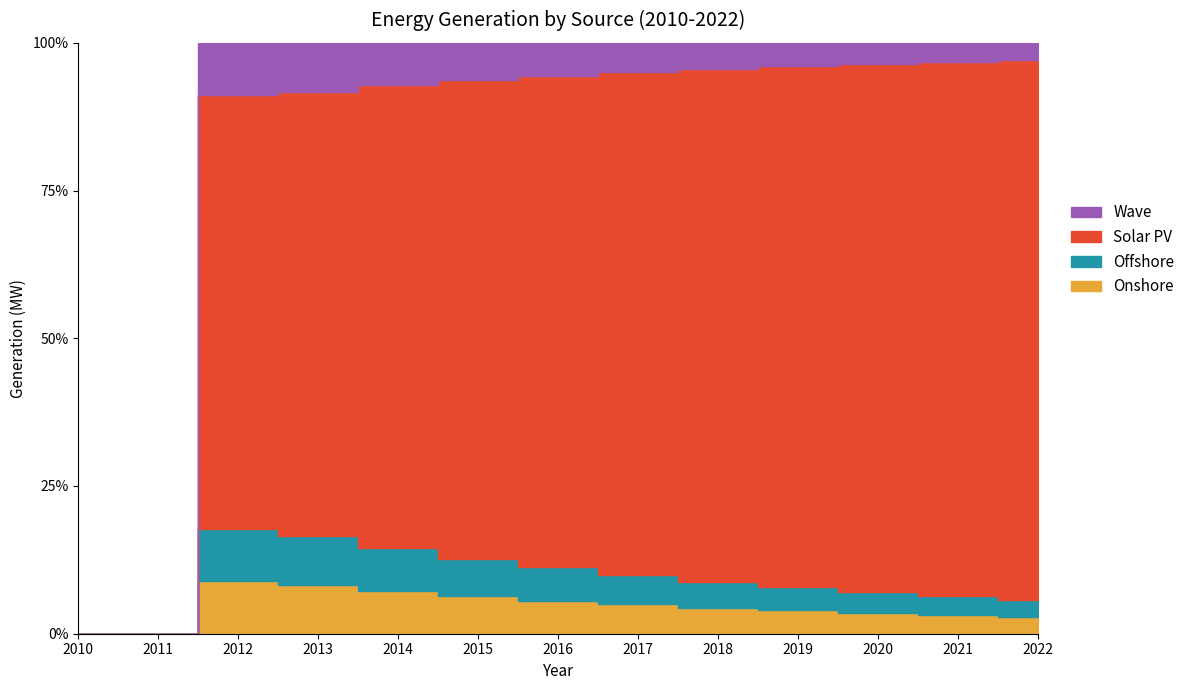

Reading right to left, extract all data points from this chart.

Onshore: 2022=215.1	2021=242.2	2020=274.0	2019=312.0	2018=354.6	2017=403.8	2016=457.2	2015=516.3	2014=578.3	2013=650.3	2012=715.1	2011=0.0	2010=0.0
Offshore: 2022=215.1	2021=242.2	2020=274.0	2019=312.0	2018=354.6	2017=403.8	2016=457.2	2015=516.3	2014=578.3	2013=650.3	2012=715.1	2011=0.0	2010=0.0
Solar PV: 2022=6861.6	2021=6902.4	2020=6945.3	2019=6975.0	2018=6972.6	2017=6910.9	2016=6775.2	2015=6569.0	2014=6274.4	2013=5930.8	2012=5904.6	2011=0.0	2010=0.0
Wave: 2022=215.1	2021=242.2	2020=274.0	2019=312.0	2018=354.6	2017=403.8	2016=457.2	2015=516.3	2014=578.3	2013=650.3	2012=715.1	2011=0.0	2010=0.0